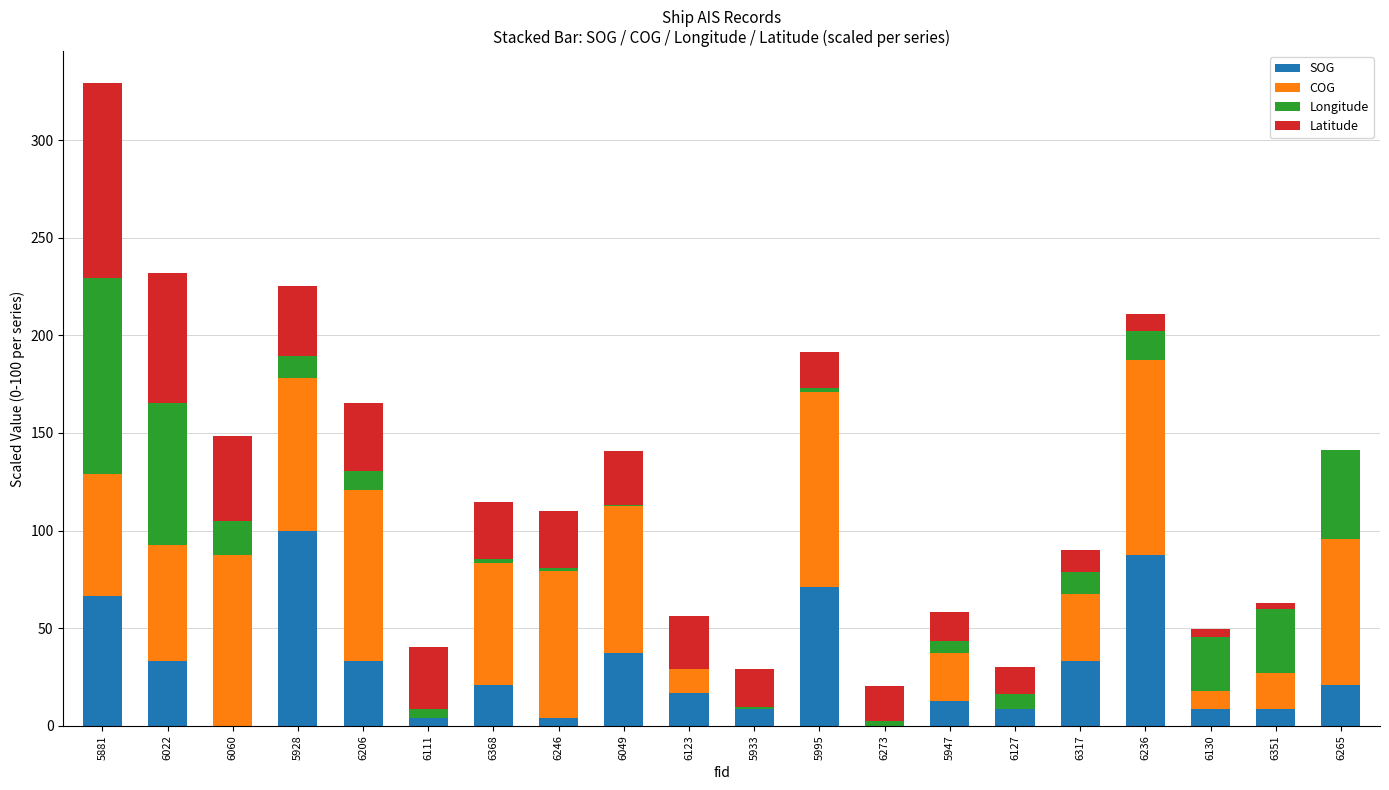

Is it true that SOG equals -53.7 at 6060?

False